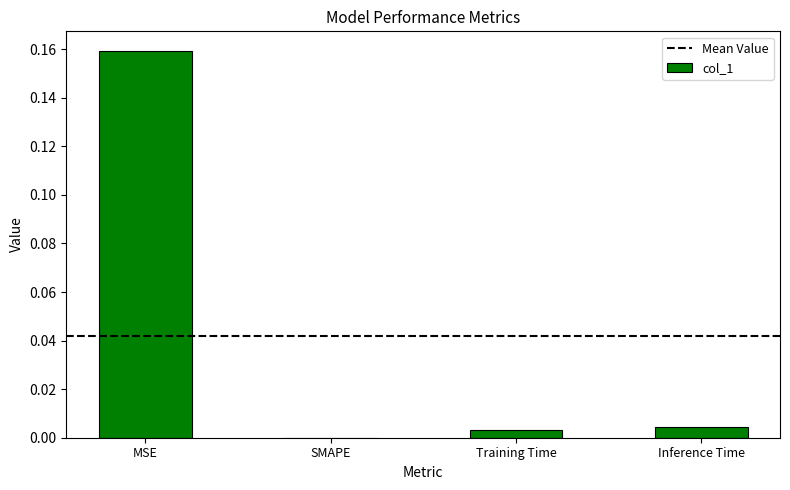

At which category does the chart reach its peak across all series?

MSE